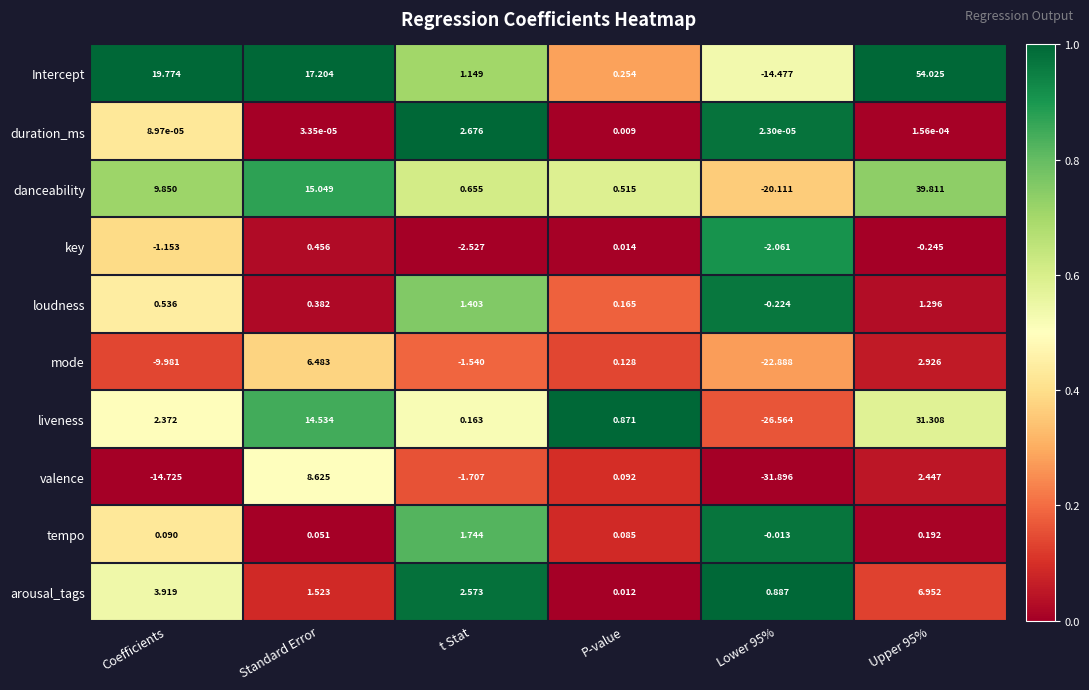

Which category has the highest value in the duration_ms series?

t Stat